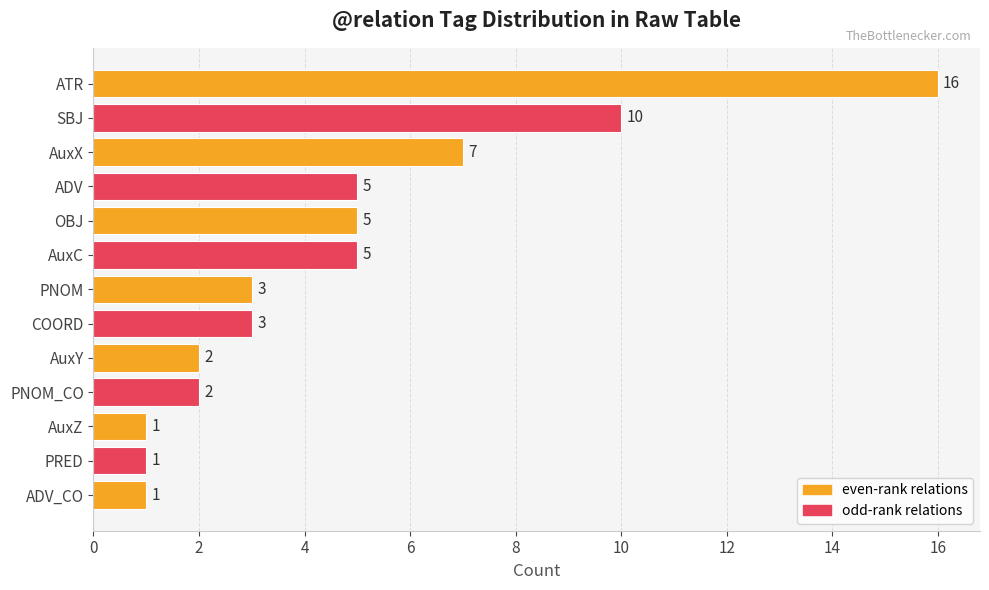

True or false: the data shows 0 at AuxZ.

False